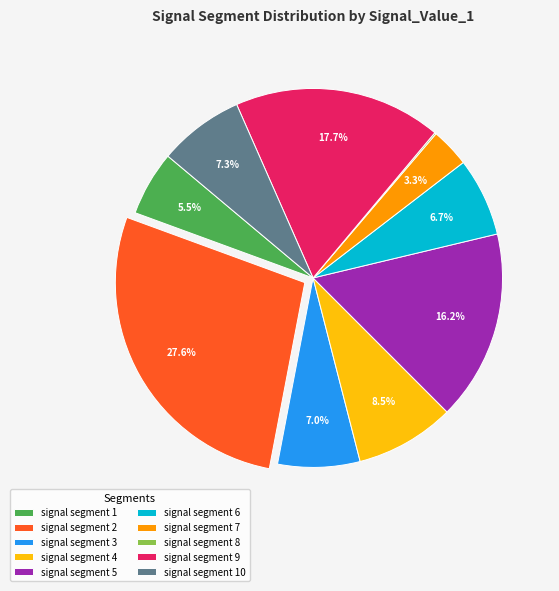

What percentage is the signal segment 7 slice, to the nearest percent?

3%